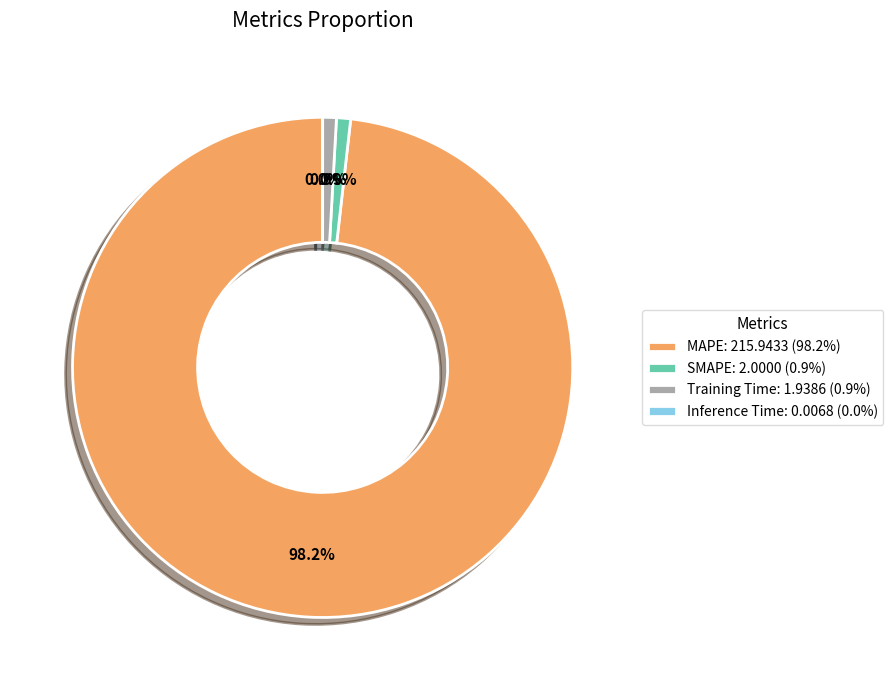

What is the largest slice in the pie chart?

MAPE